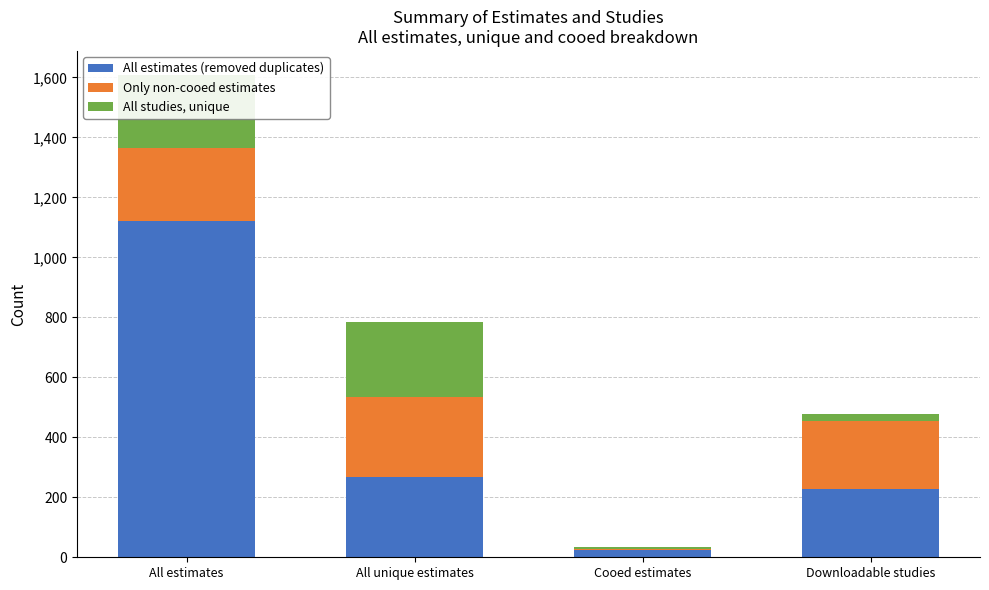

Where is All estimates (removed duplicates) nearest to the value 571?

All unique estimates